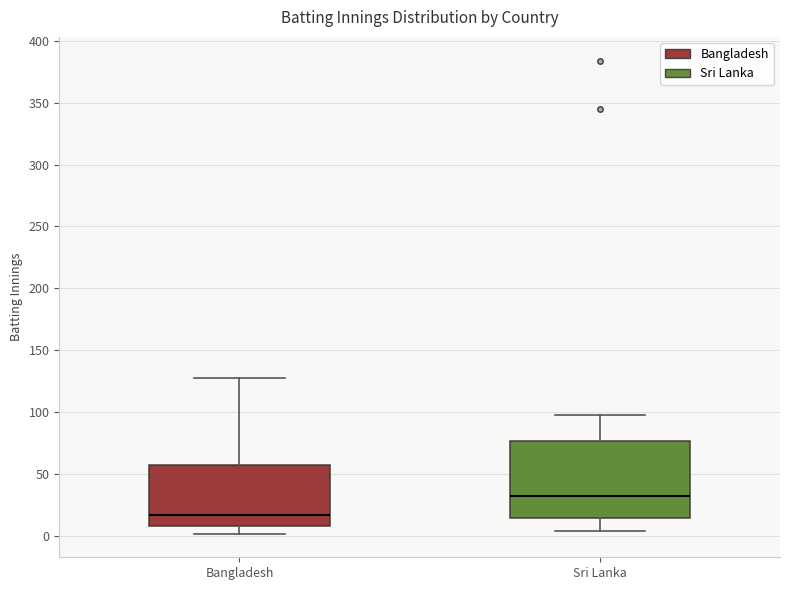

Reading left to right, transcribe this box plot: for each box, give where its median line is, the range the box spans, and where its two whiskers end, as read against the y-axis. The values are not printed on the chart, so give them approximately, as read against the axis.

Bangladesh: median 15, box 10 to 60, whiskers 0 to 130
Sri Lanka: median 30, box 15 to 75, whiskers 5 to 100